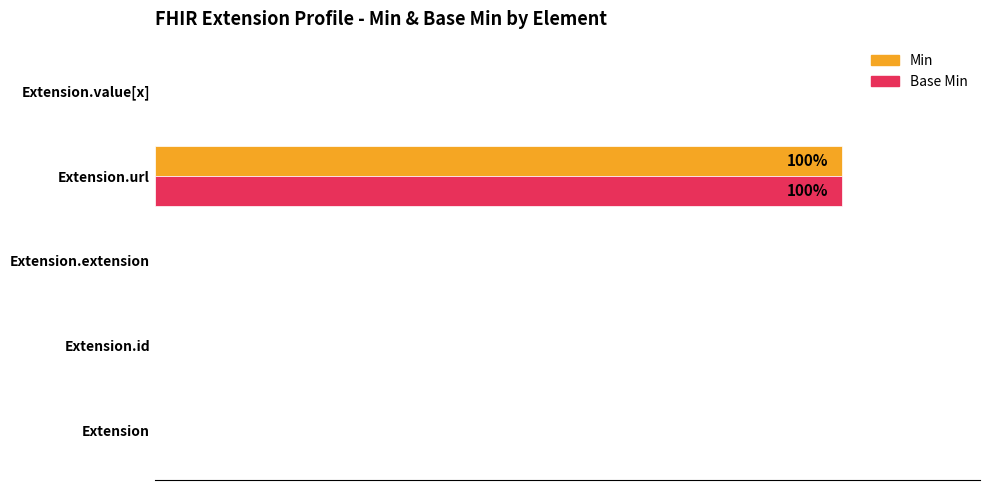

At how many categories does at least one series exceed 66?

1